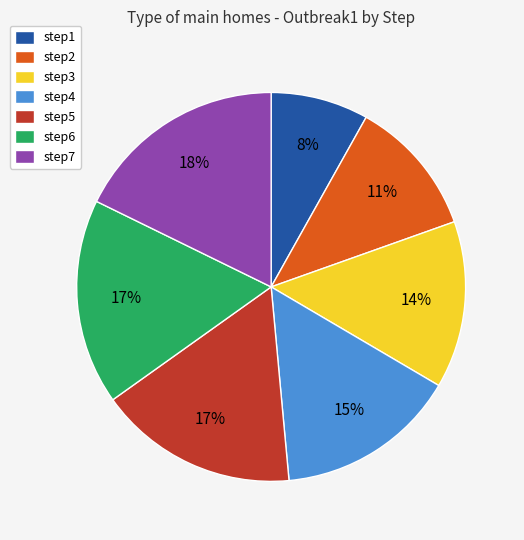

Which category has the smallest portion of the pie?

step1